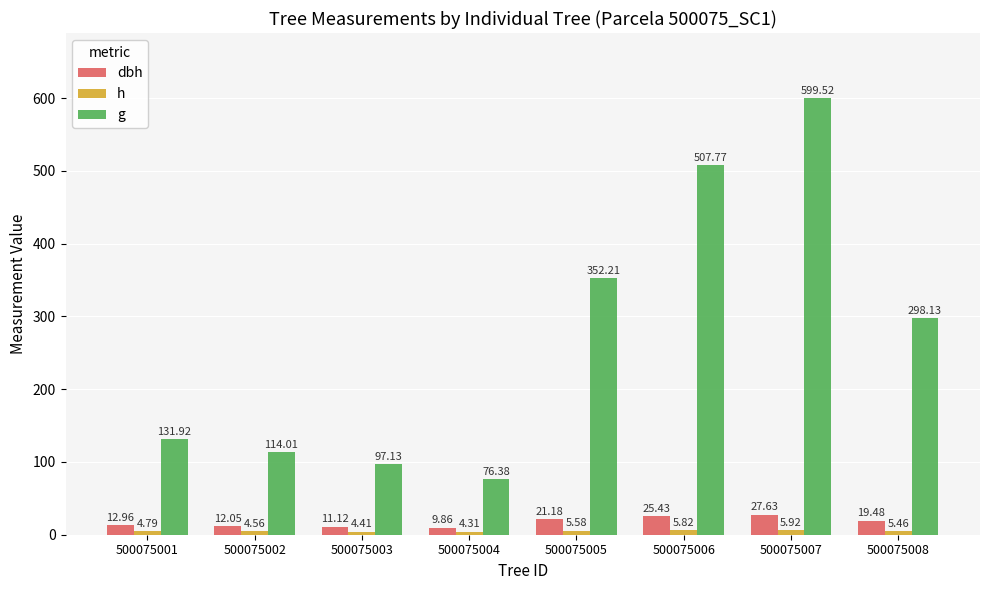

Is it true that h equals 2.9 at 500075003?

False